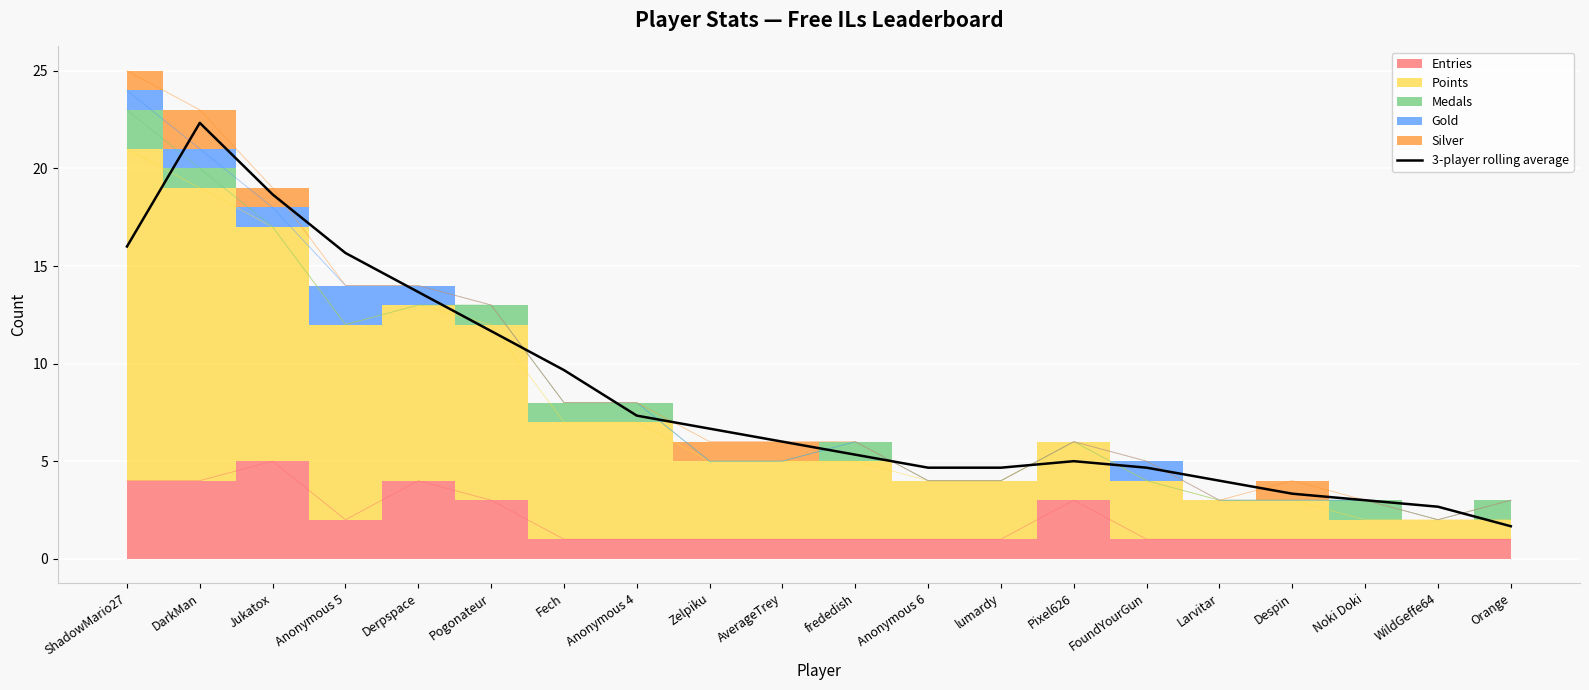

What is the value of the 2nd point from the left?

22.3